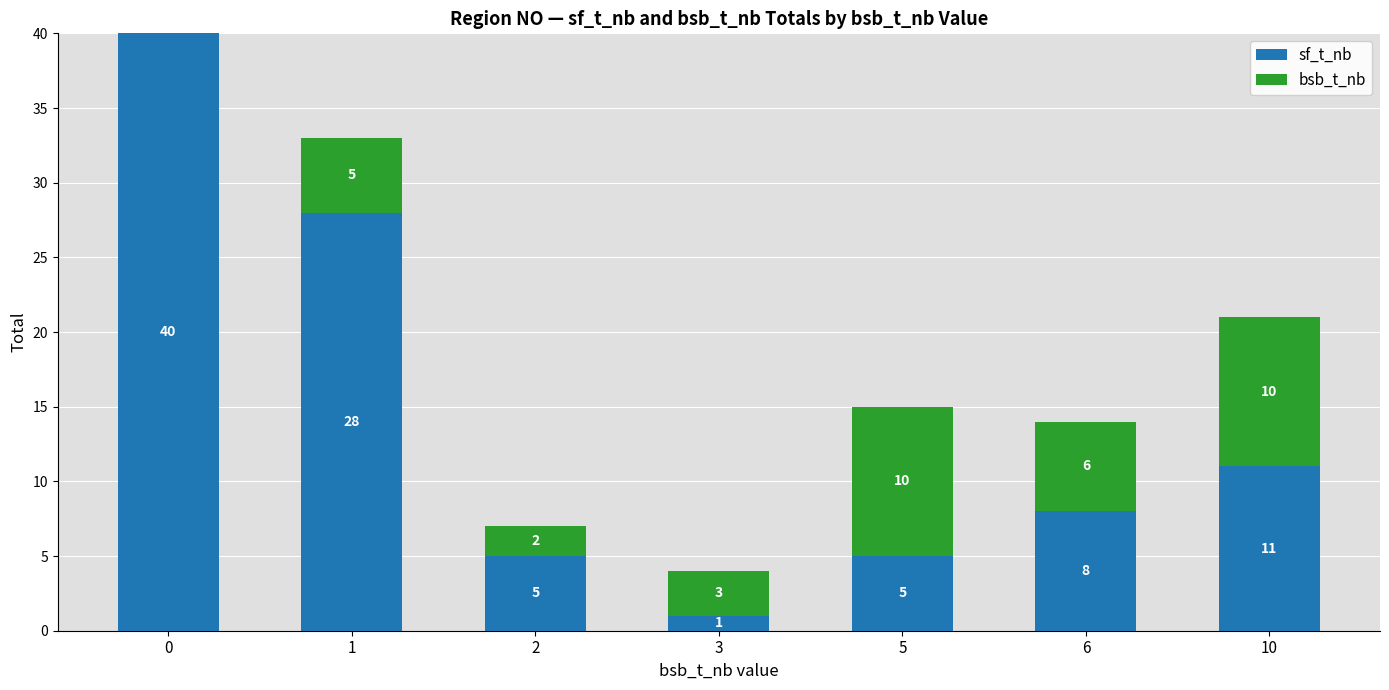

At which label is sf_t_nb closest to 20?

1